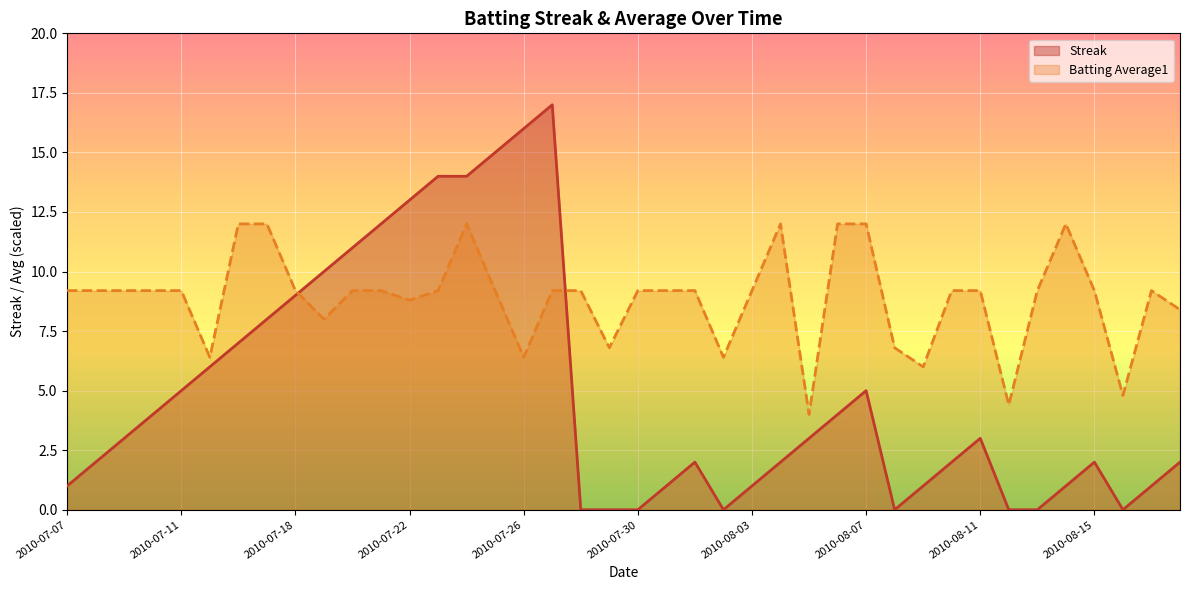

True or false: Streak and Batting Average1 cross at least once.

True